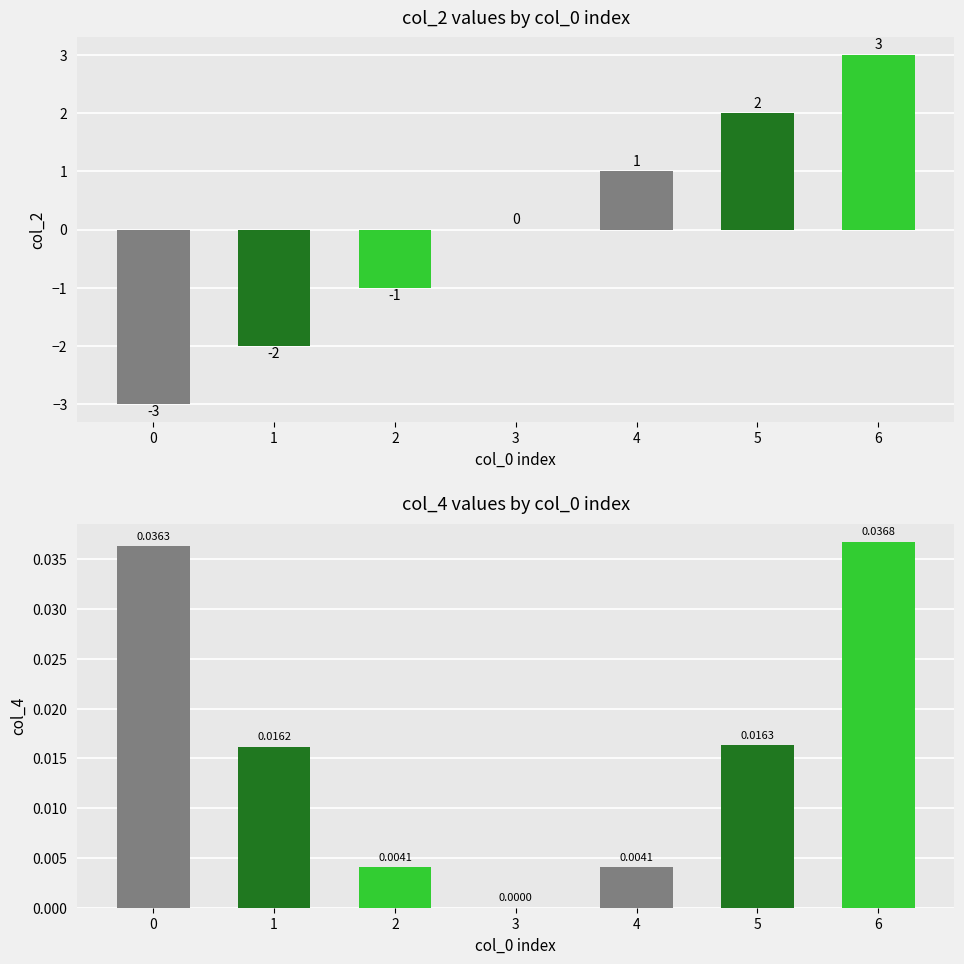

Rank the series by their maximum value, from highest to lowest.

col_2, col_4